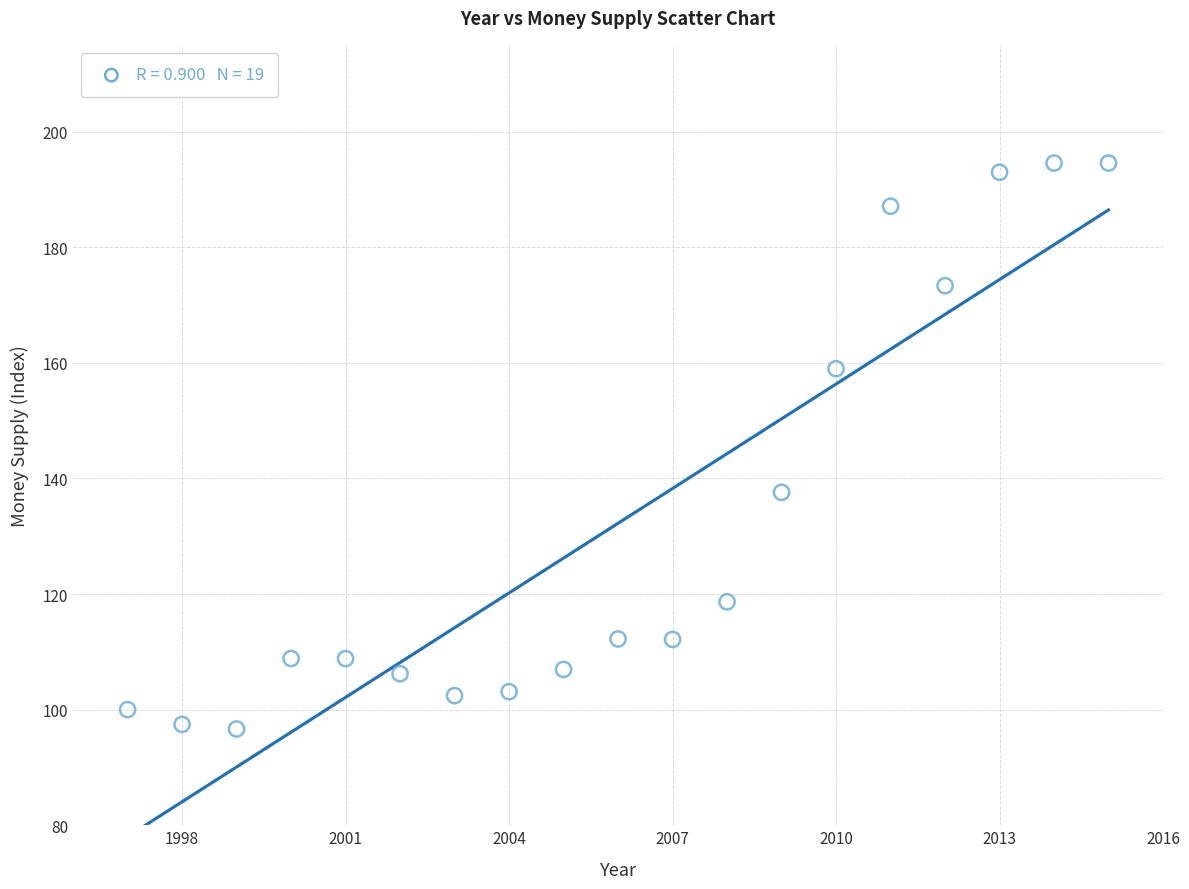

What Y value in the scatter plot is closest to 145?

137.6